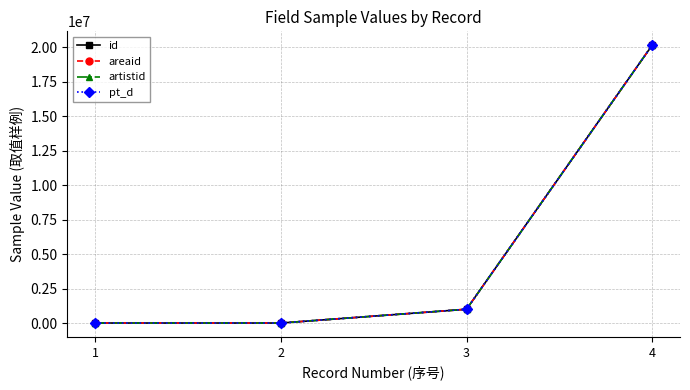

Where is the first local minimum for artistid?

2